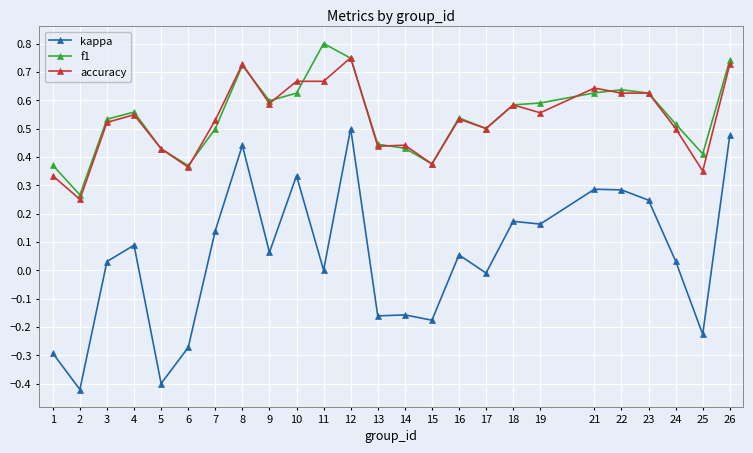

How many lines are shown in the chart?

3